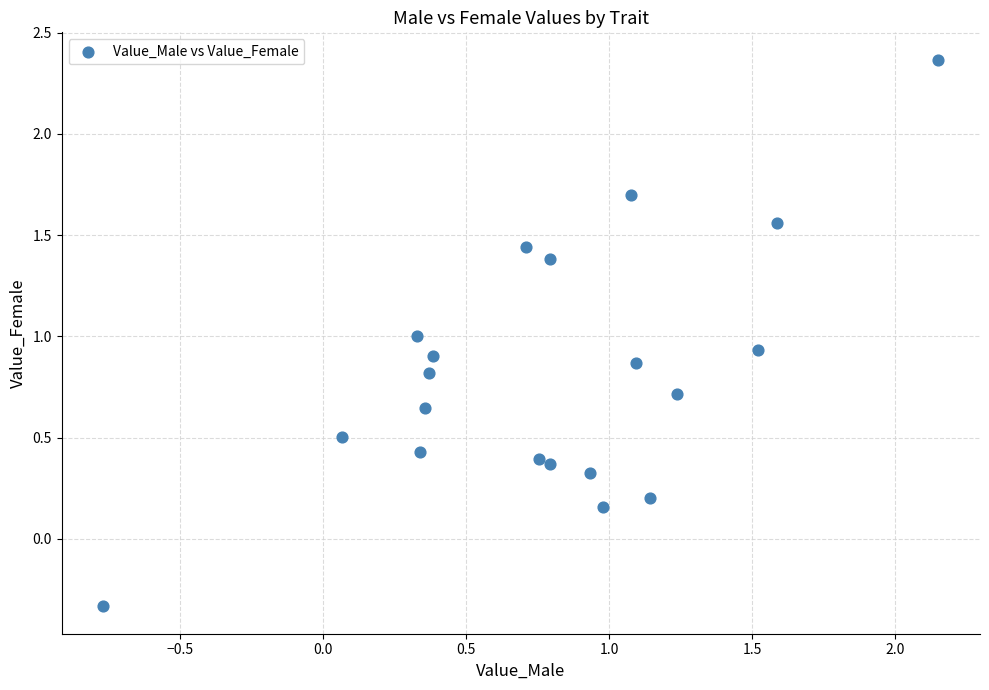

What is the range of X values (max minus min)?

2.9